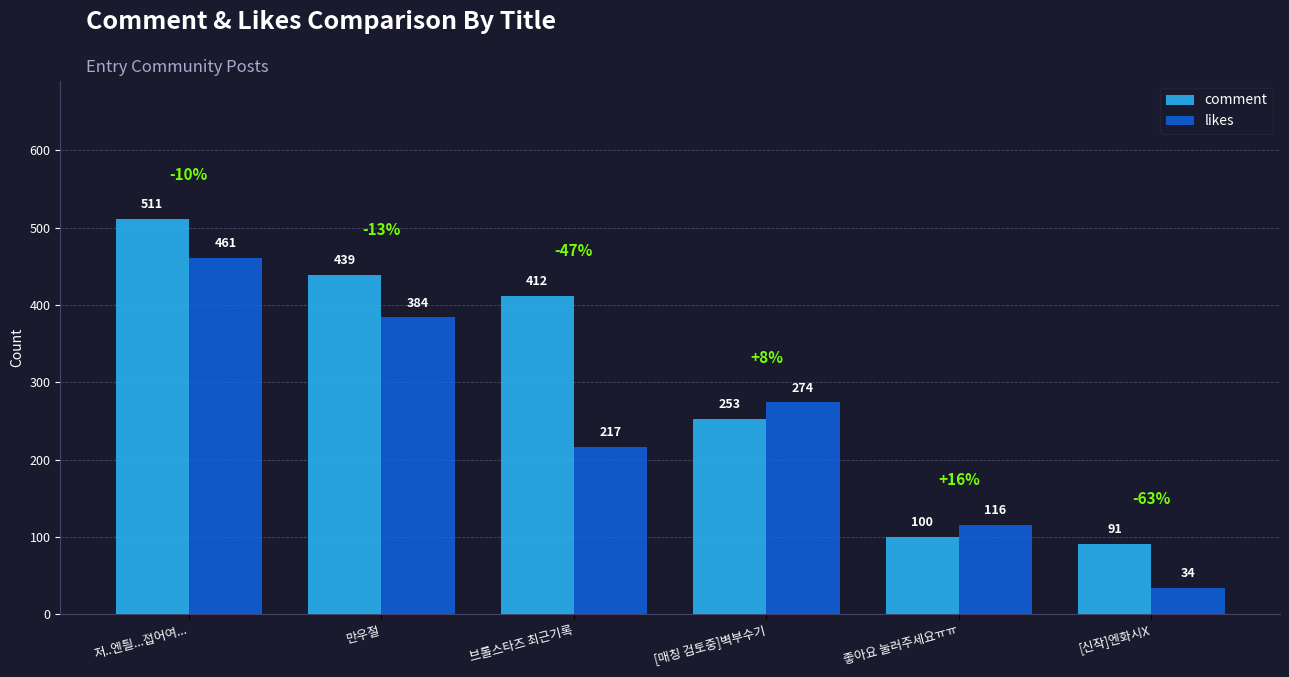

The likes series shows 138 at 저..엔틜...접어여.... True or false?

False